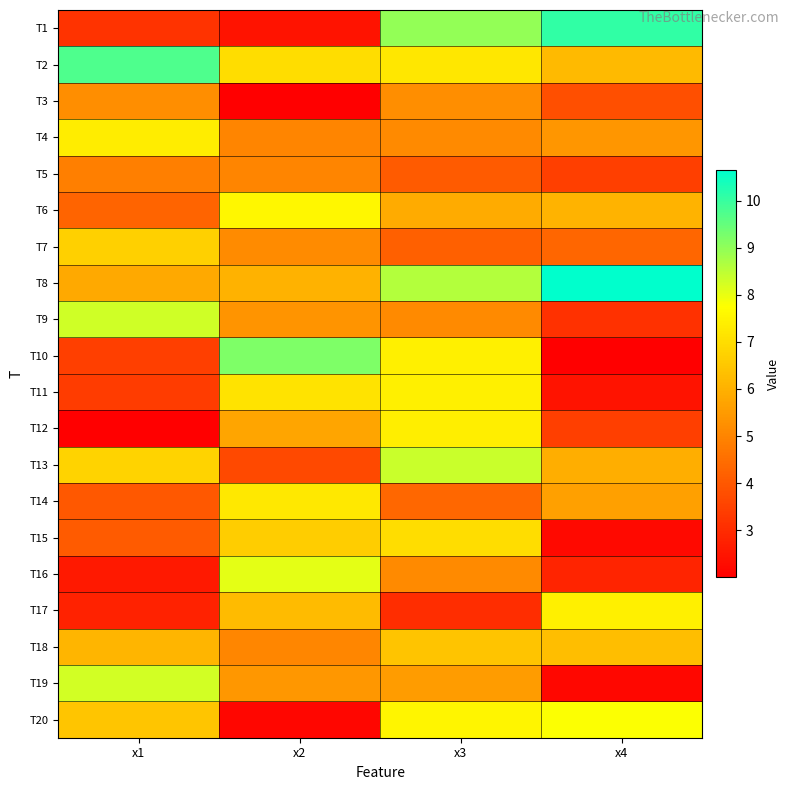

Reading left to right, list all the values displayed in this chart.

T1: x1=3.2	x2=2.4	x3=9.0	x4=10.1
T2: x1=9.8	x2=7.0	x3=7.2	x4=6.2
T3: x1=5.2	x2=2.0	x3=5.2	x4=3.8
T4: x1=7.4	x2=5.0	x3=5.1	x4=5.4
T5: x1=4.9	x2=5.0	x3=4.1	x4=3.4
T6: x1=4.3	x2=7.6	x3=5.9	x4=6.1
T7: x1=6.7	x2=5.2	x3=4.2	x4=4.3
T8: x1=5.8	x2=6.0	x3=8.6	x4=10.6
T9: x1=8.3	x2=5.3	x3=5.1	x4=3.1
T10: x1=3.4	x2=9.2	x3=7.4	x4=2.0
T11: x1=3.4	x2=7.1	x3=7.4	x4=2.5
T12: x1=2.0	x2=5.7	x3=7.4	x4=3.4
T13: x1=6.8	x2=3.7	x3=8.4	x4=5.9
T14: x1=4.0	x2=7.2	x3=4.3	x4=5.6
T15: x1=4.1	x2=6.6	x3=7.0	x4=2.2
T16: x1=2.6	x2=8.1	x3=5.1	x4=2.8
T17: x1=2.8	x2=6.2	x3=3.0	x4=7.4
T18: x1=6.1	x2=5.0	x3=6.4	x4=6.3
T19: x1=8.3	x2=5.4	x3=5.5	x4=2.2
T20: x1=6.5	x2=2.2	x3=7.6	x4=7.8